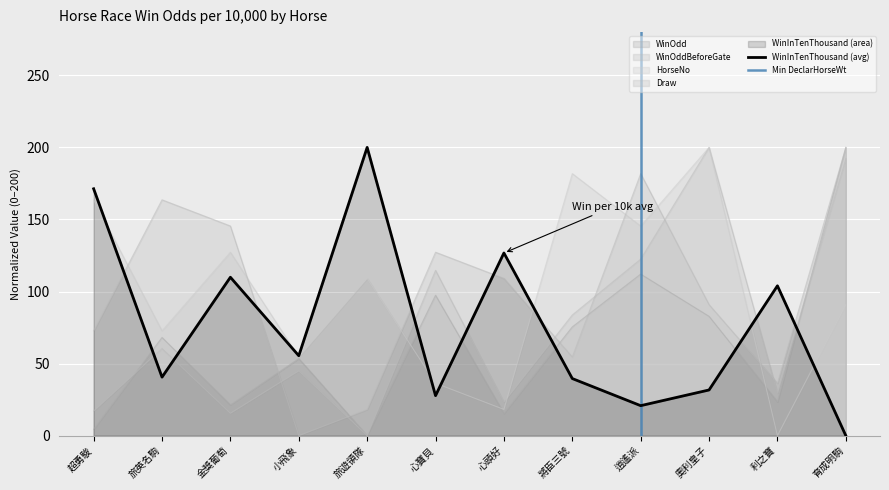

Which has a higher value, 金獎葡萄 or 超勇駿?

金獎葡萄